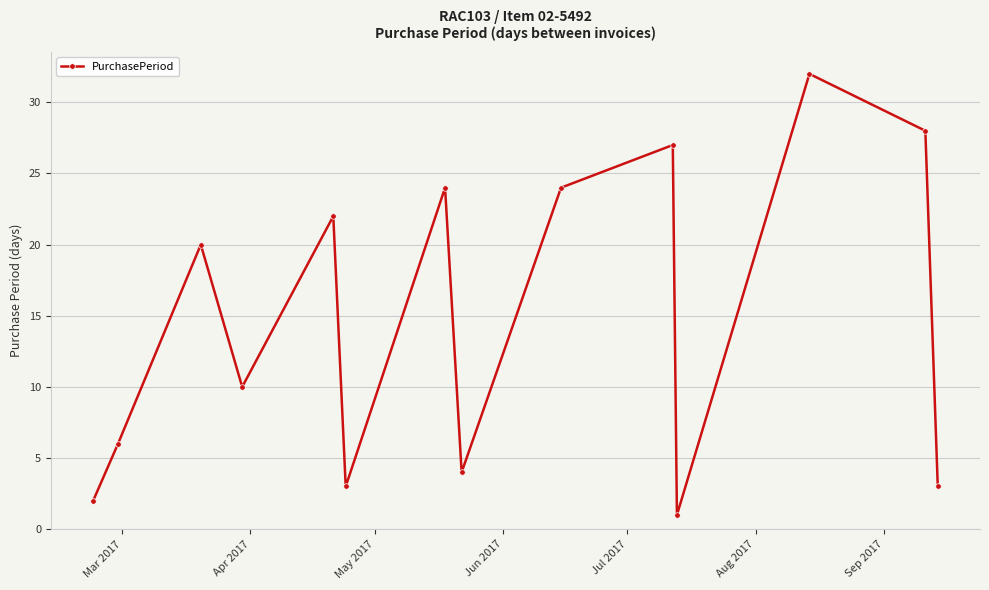

What is the difference between the maximum and minimum values?

31